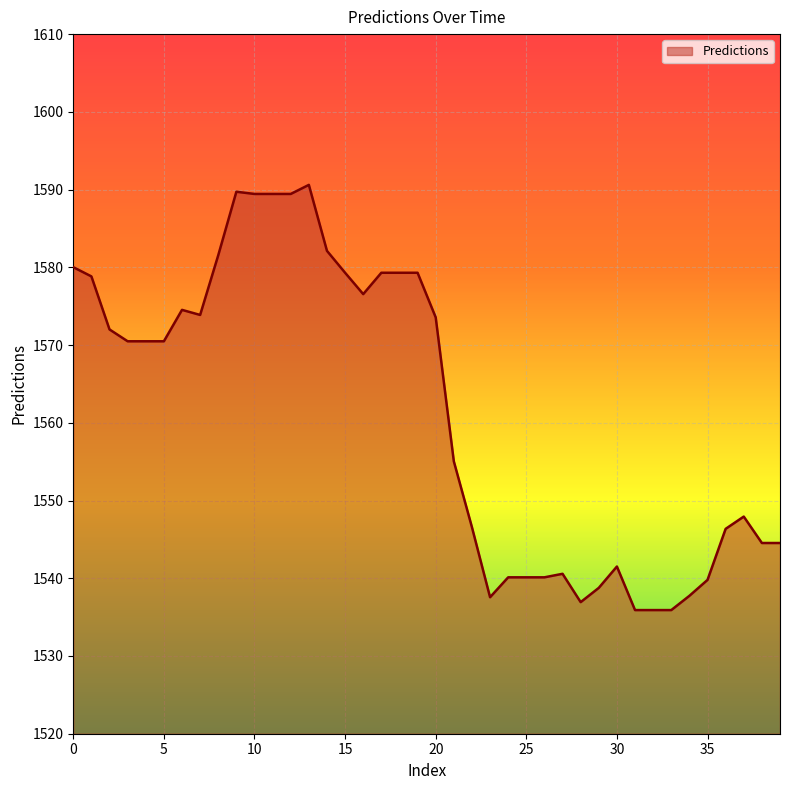

What is the difference between the maximum and minimum values?

54.7